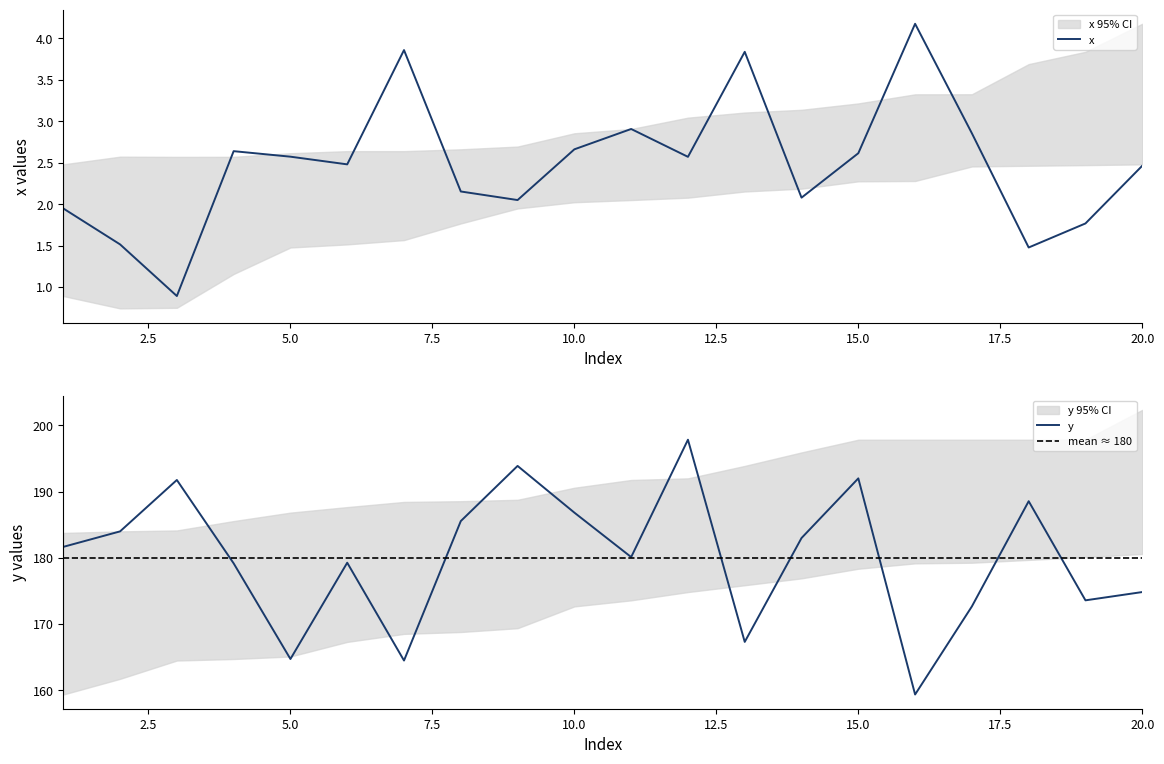

Which category has the highest value in the y series?

12